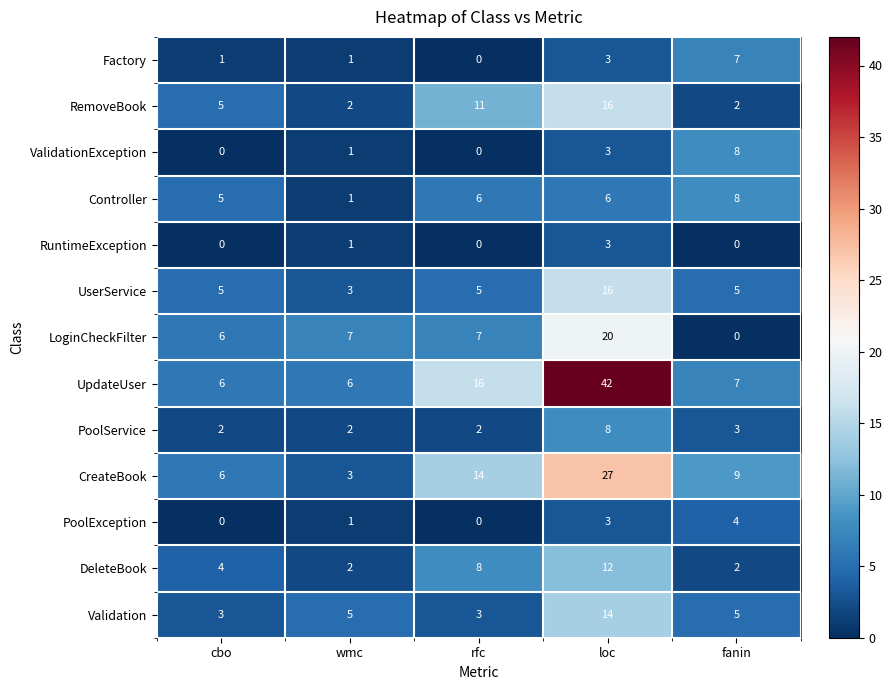

Which series has the largest range (max minus min)?

UpdateUser